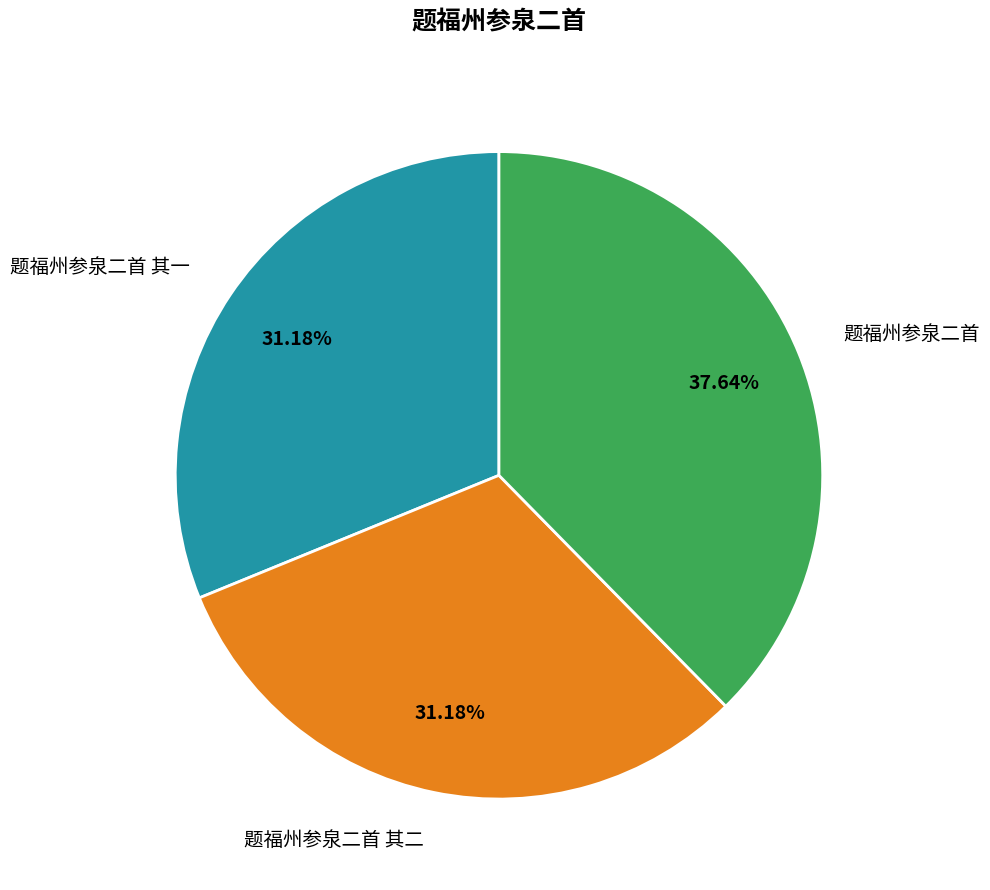

To the nearest percent, what is the difference between the largest and smallest slice percentages?

6%